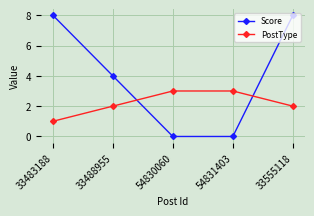

Which series ends up on top after the final intersection of PostType and Score?

Score